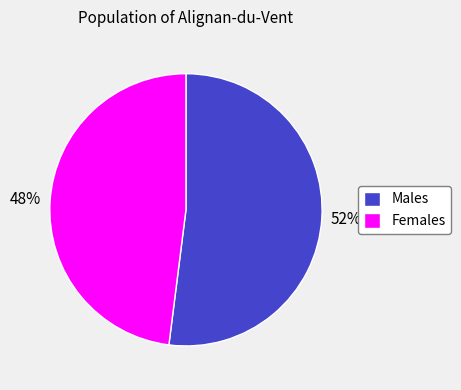

Count the number of slices in the pie.

2